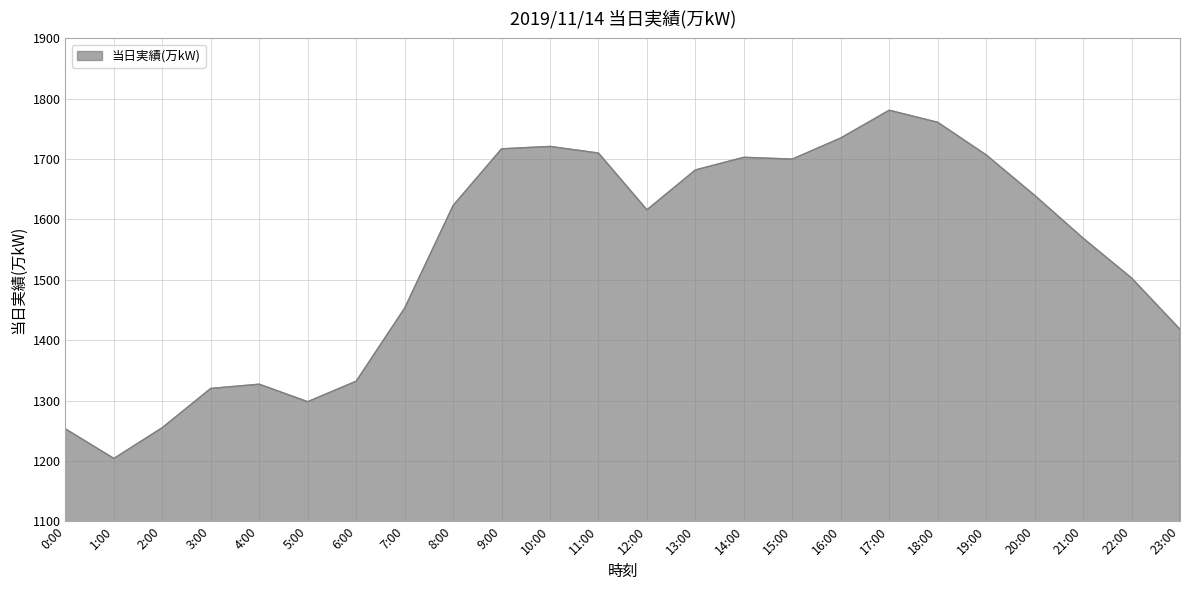

How many values are below 1623?

12